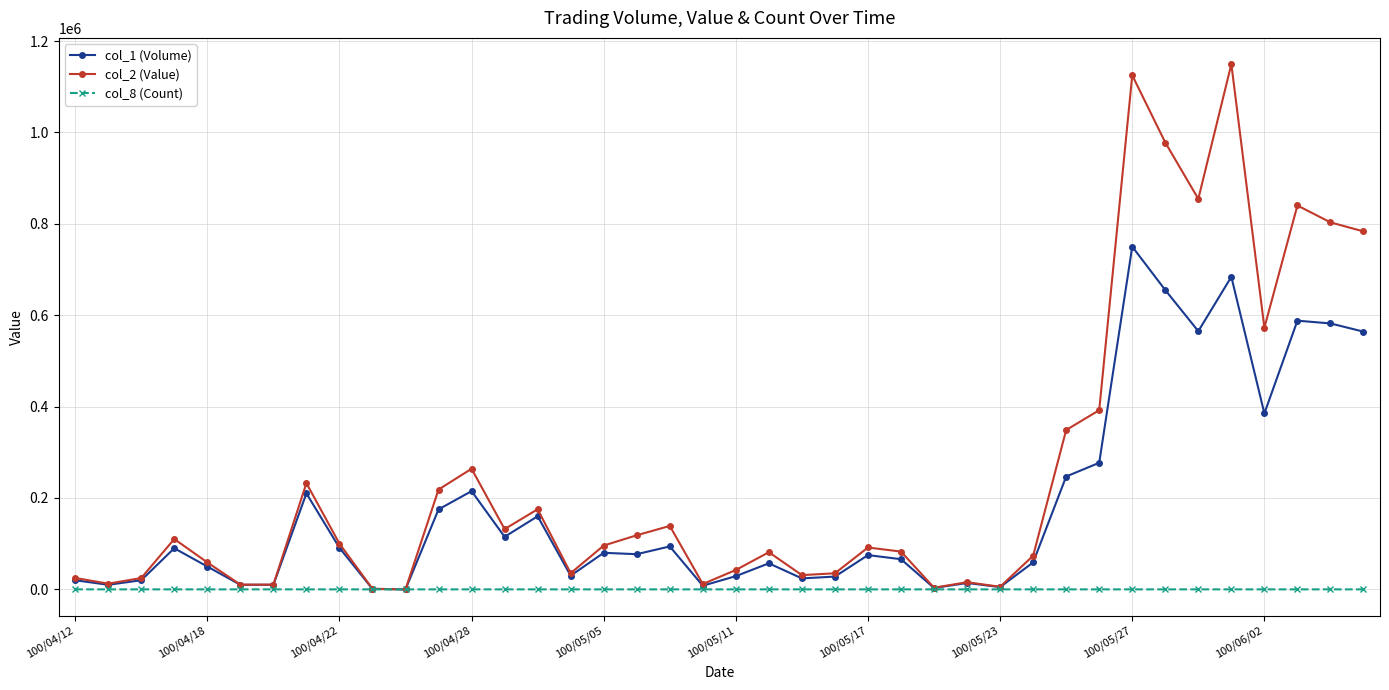

True or false: col_1 (Volume) has more than 0 points higher than both neighbors.

True